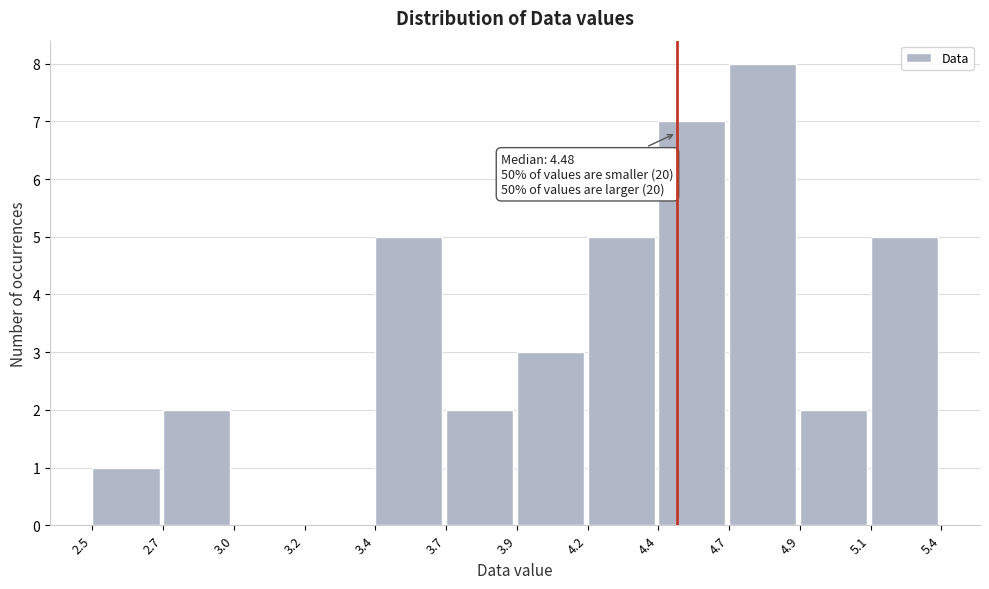

Reading left to right, extract all data points from this chart.

2.5=1	2.7=2	3.0=0	3.2=0	3.4=5	3.7=2	3.9=3	4.2=5	4.4=7	4.7=8	4.9=2	5.1=5